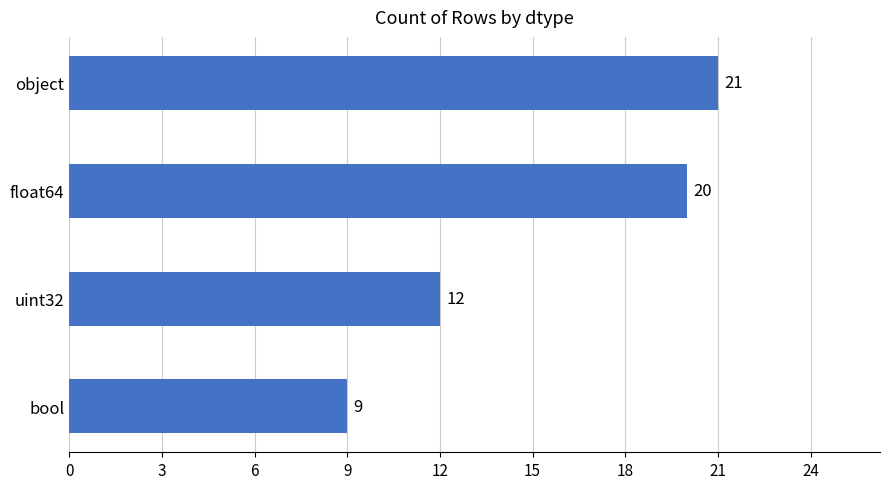

Which has a higher value, bool or object?

object